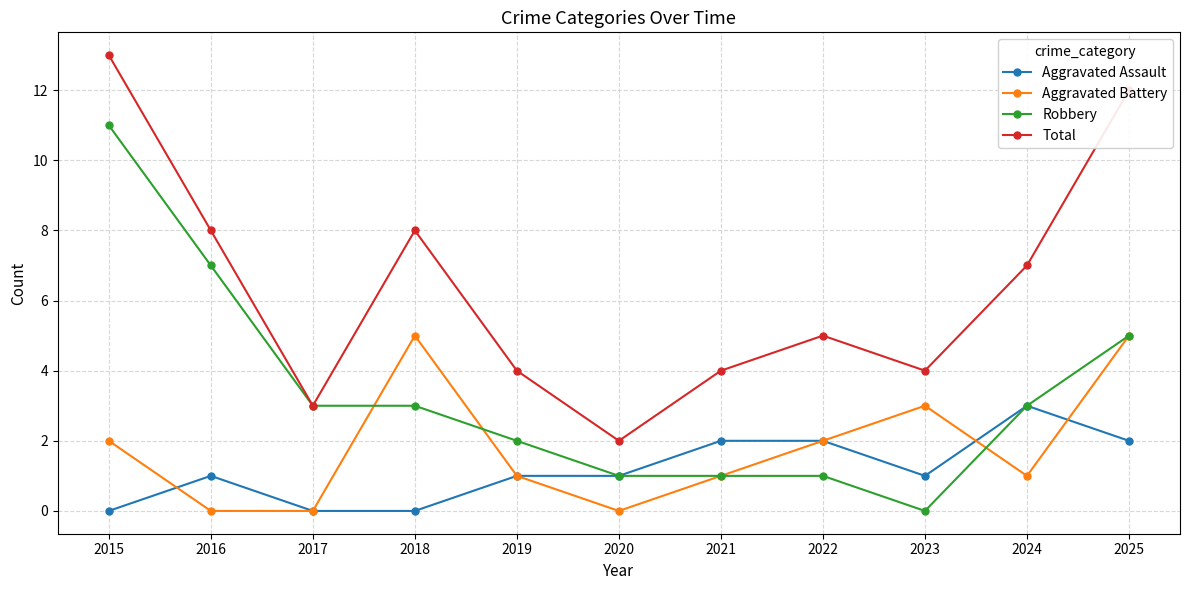

What is the spread (max minus min) of values at 2015?

13